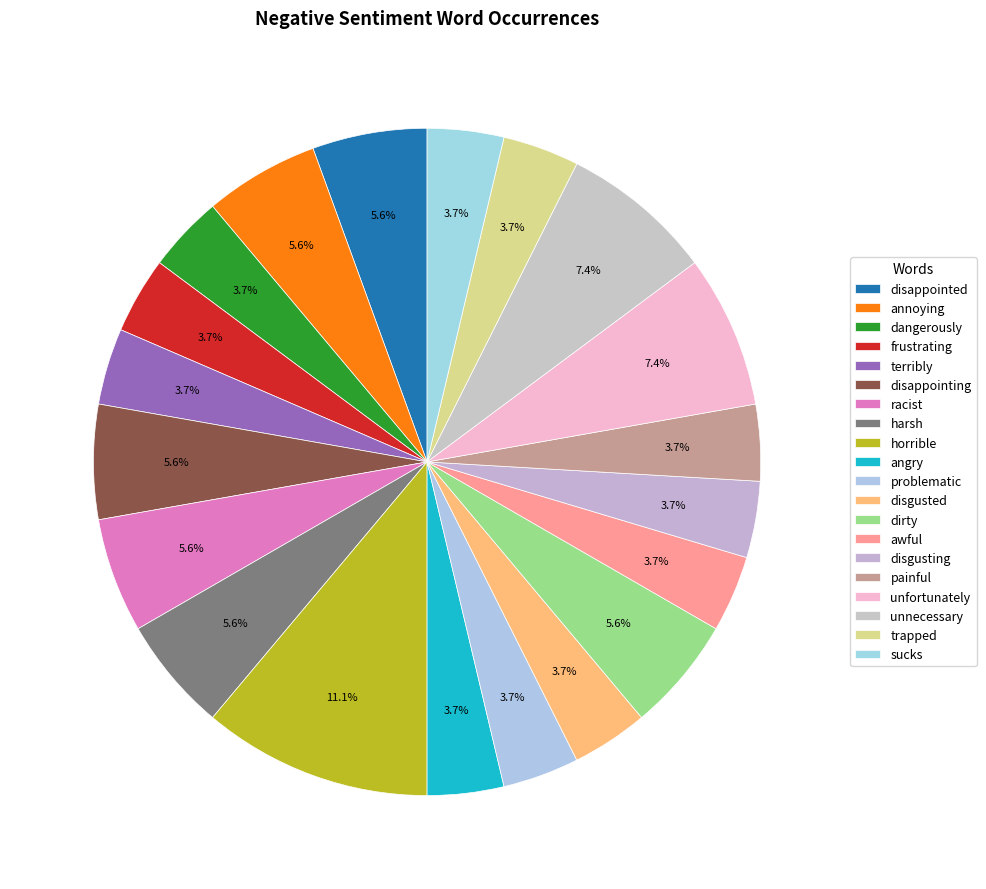

How many slices are in this pie chart?

20